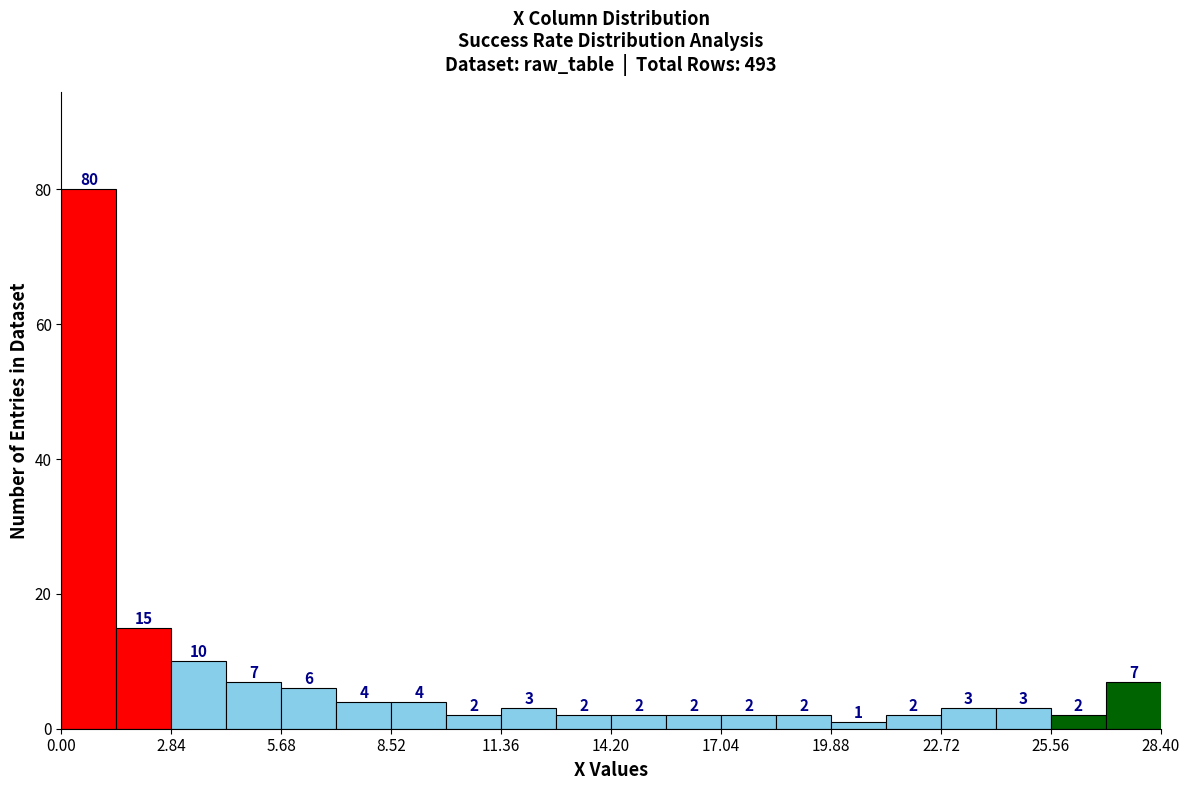

Read against the x-axis, roughly where is the centre of the tallest bar?

0.5